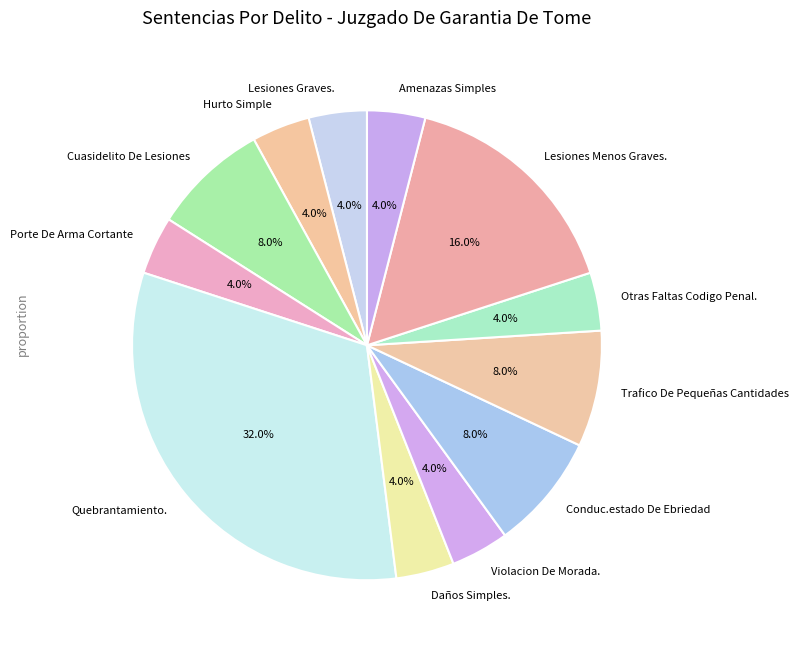

To the nearest percent, what percentage of the pie is Porte De Arma Cortante?

4%